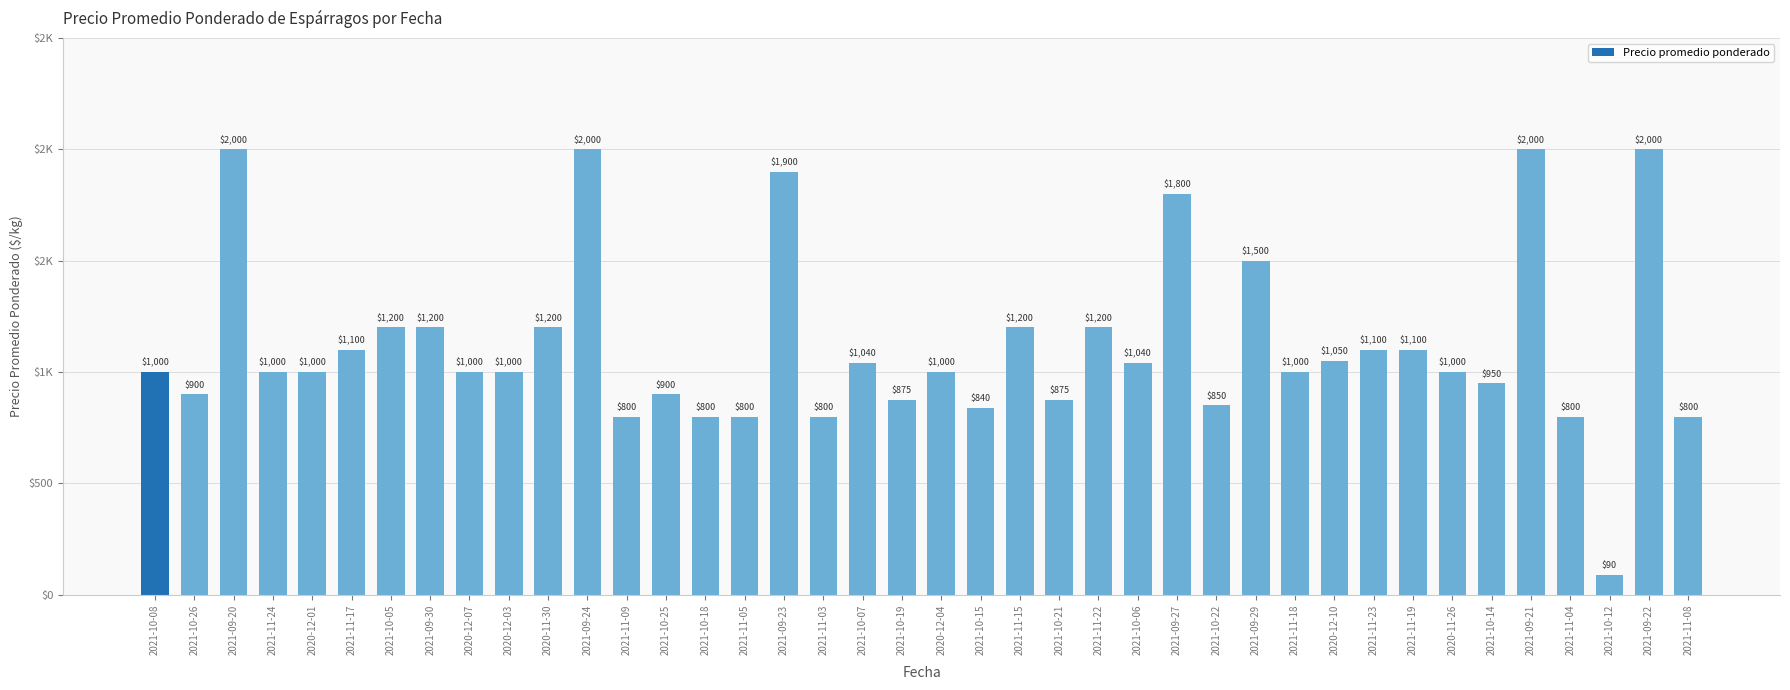

Rank the categories by value from highest to lowest.

2021-09-20, 2021-09-24, 2021-09-21, 2021-09-22, 2021-09-23, 2021-09-27, 2021-09-29, 2021-10-05, 2021-09-30, 2020-11-30, 2021-11-15, 2021-11-22, 2021-11-17, 2021-11-23, 2021-11-19, 2020-12-10, 2021-10-07, 2021-10-06, 2021-10-08, 2021-11-24, 2020-12-01, 2020-12-07, 2020-12-03, 2020-12-04, 2021-11-18, 2020-11-26, 2021-10-14, 2021-10-26, 2021-10-25, 2021-10-19, 2021-10-21, 2021-10-22, 2021-10-15, 2021-11-09, 2021-10-18, 2021-11-05, 2021-11-03, 2021-11-04, 2021-11-08, 2021-10-12